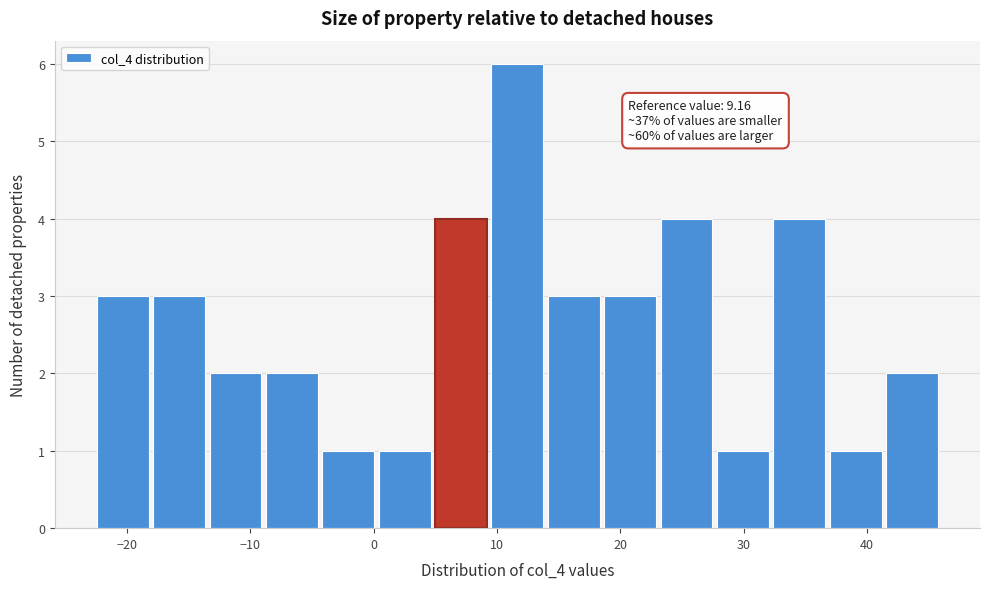

Over which range of the x-axis is the bar tallest?

10 to 14